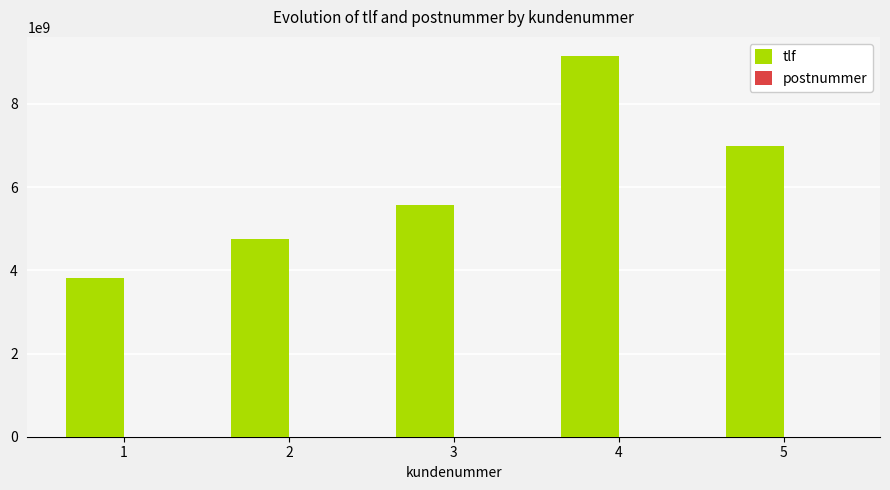

At which category is the sum across all series the highest?

4